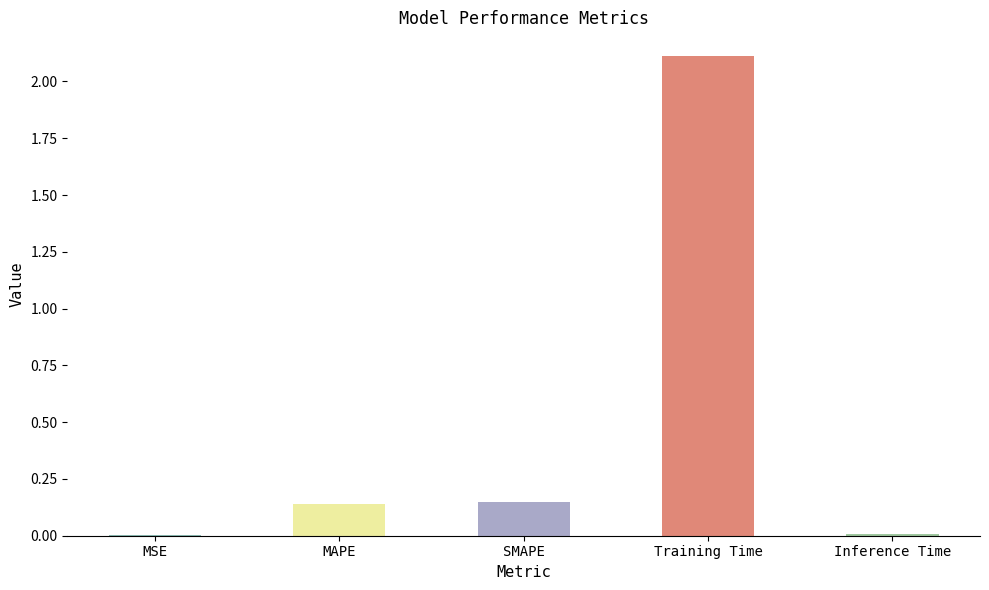

Which label corresponds to the largest value in the chart?

Training Time